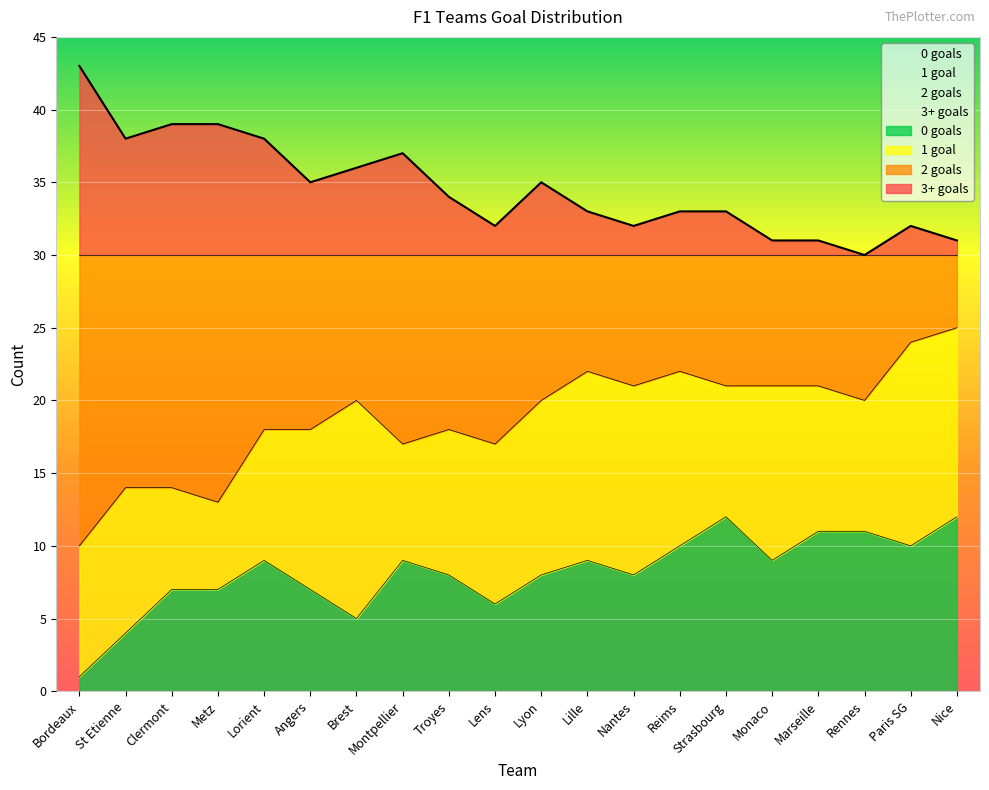

What is the spread (max minus min) of values at Marseille?

20